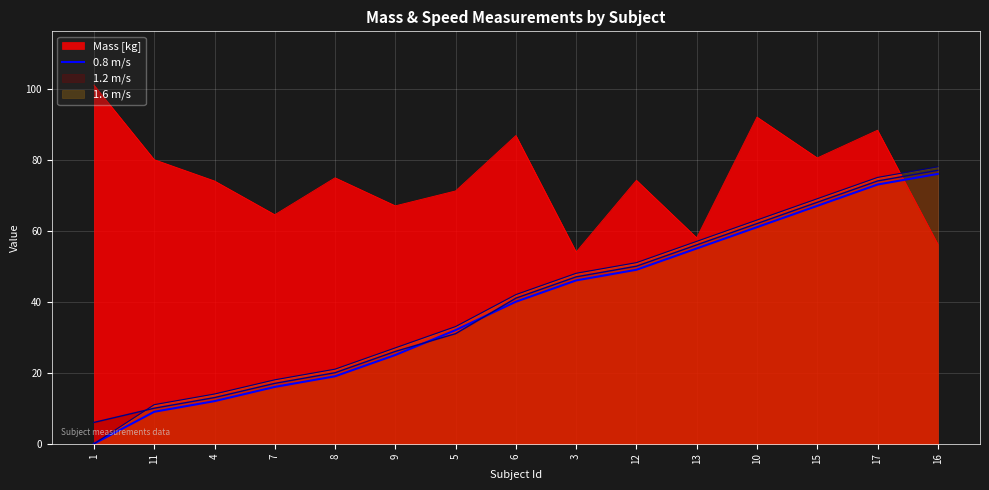

Rank the categories by value from highest to lowest.

16, 17, 15, 10, 13, 12, 3, 6, 5, 9, 8, 7, 4, 11, 1